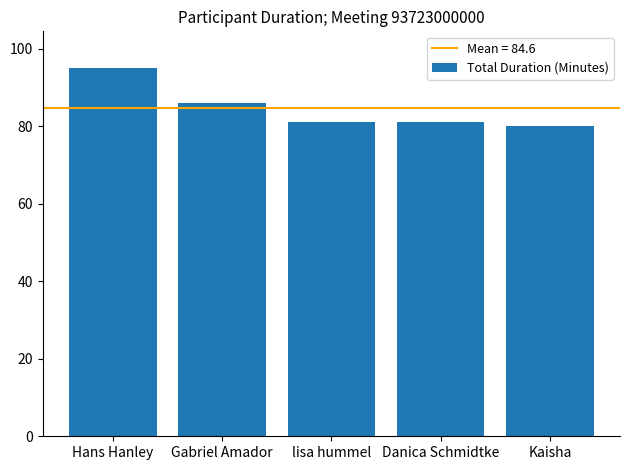

True or false: the data shows 47 at Gabriel Amador.

False